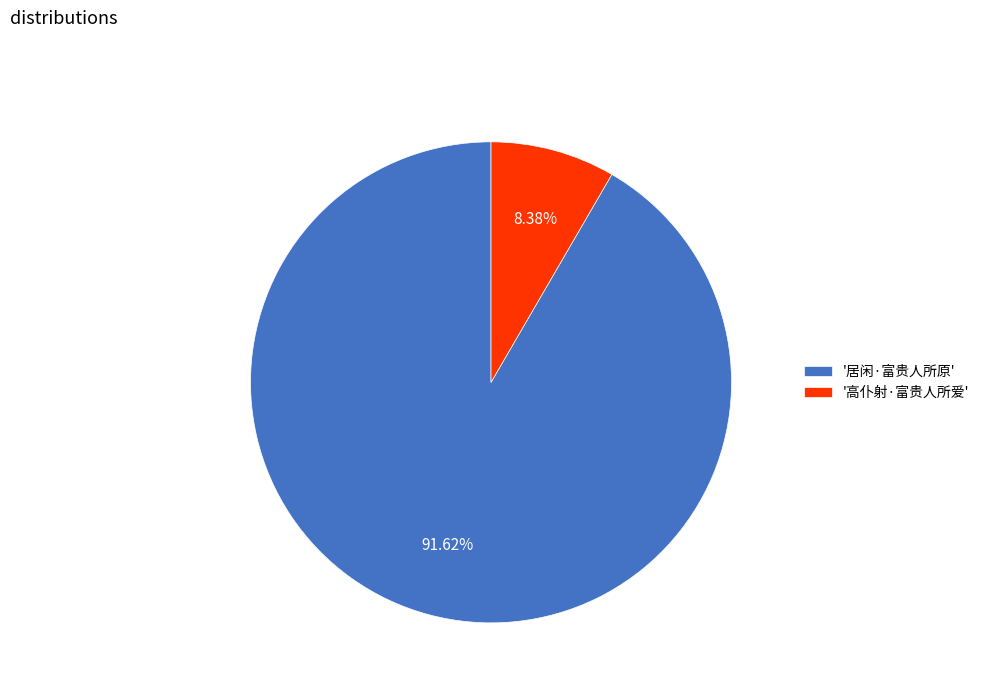

Rank the categories by value from lowest to highest.

'高仆射·富贵人所爱', '居闲·富贵人所原'